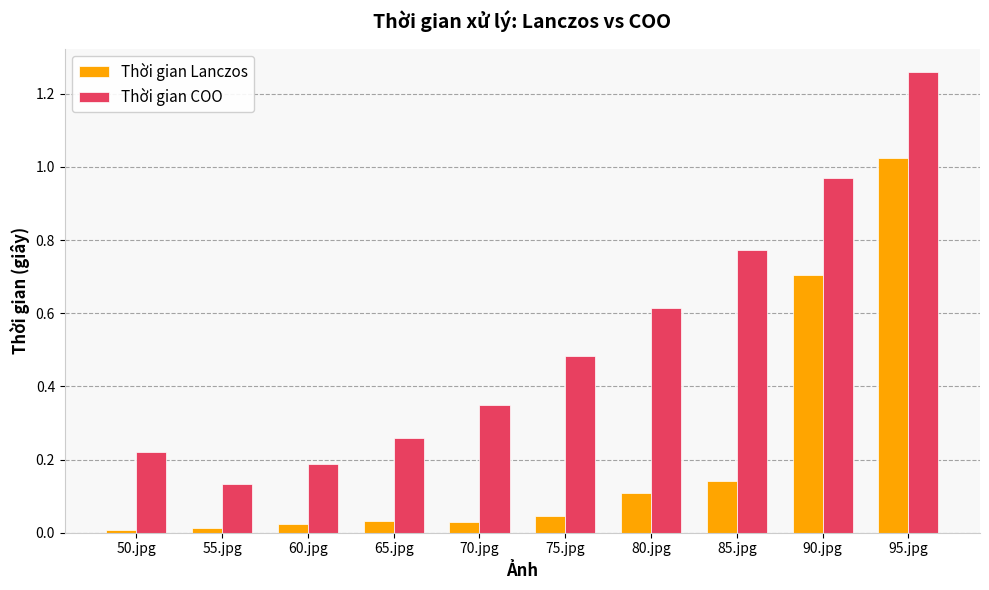

Does the chart contain stacked bars?

No